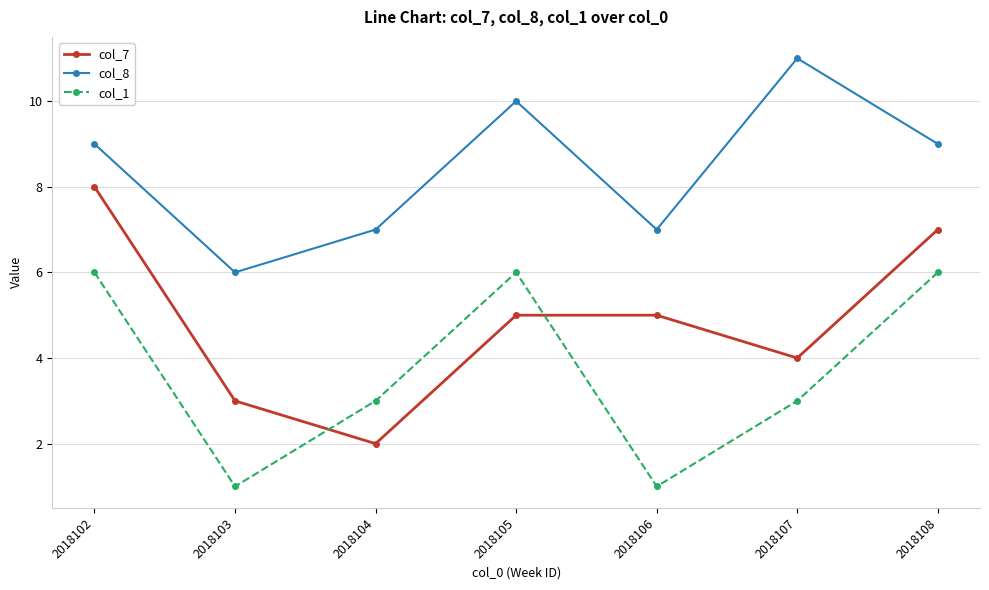

What is the approximate value of col_7 at 2018108?

7